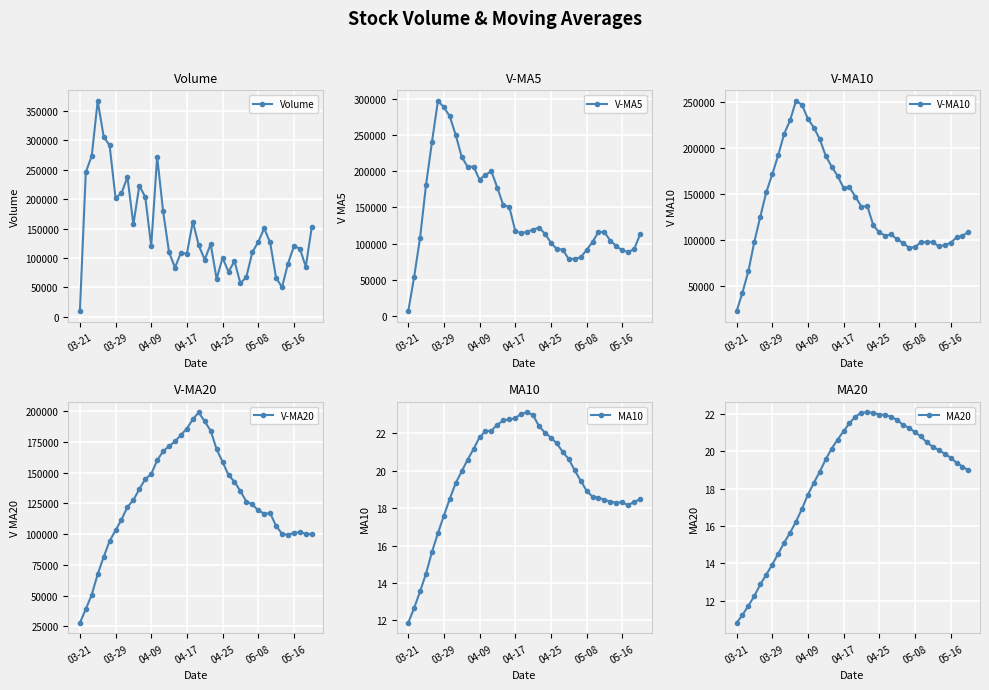

Rank the series by their maximum value, from lowest to highest.

MA20, MA10, V-MA20, V-MA10, V-MA5, Volume